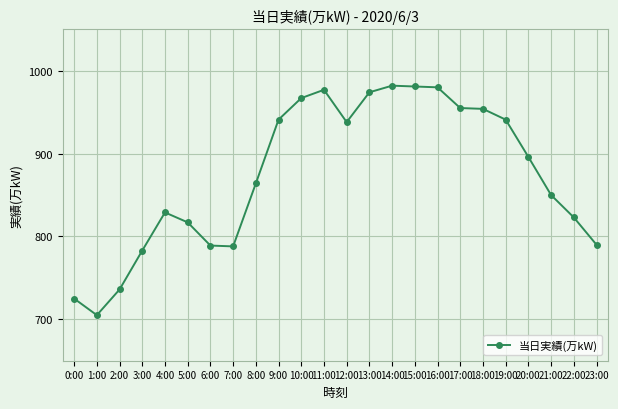

What is the difference between the maximum and minimum values?

277